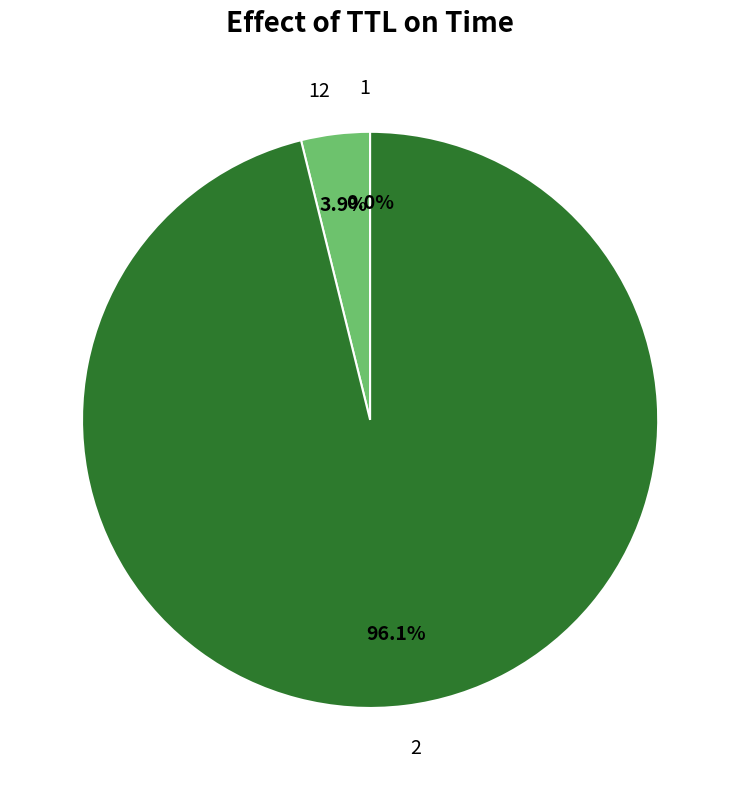

Which slice represents more than half of the pie?

2